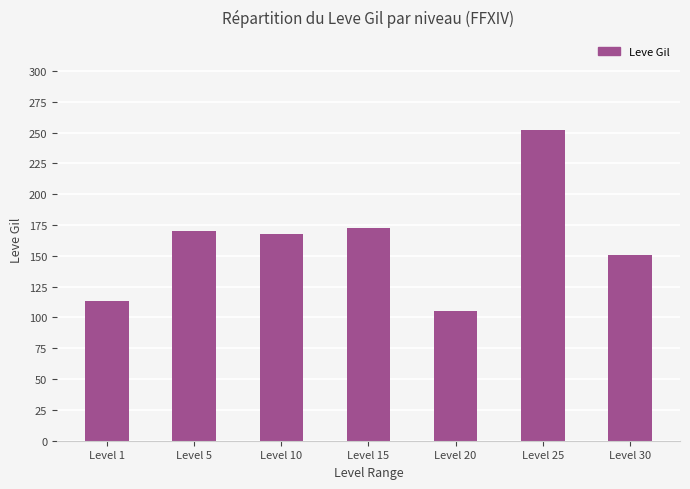

The value at Level 15 is 293. True or false?

False